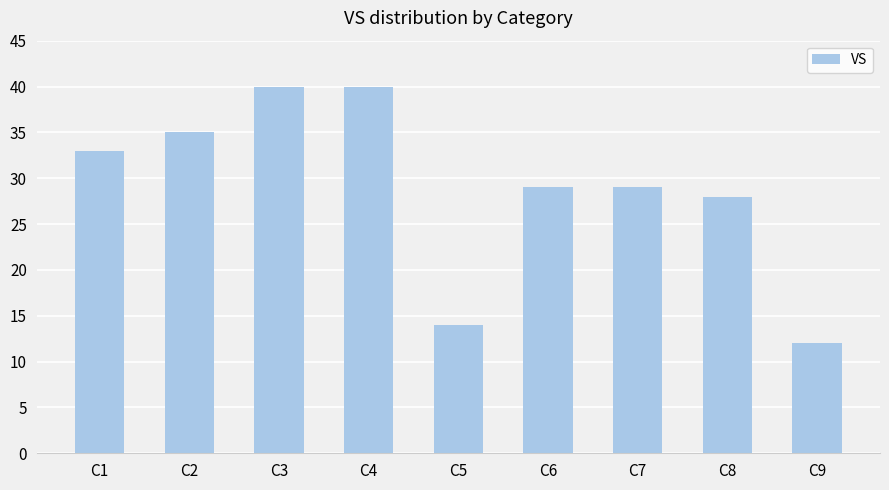

Where does the data first go above 29?

C1